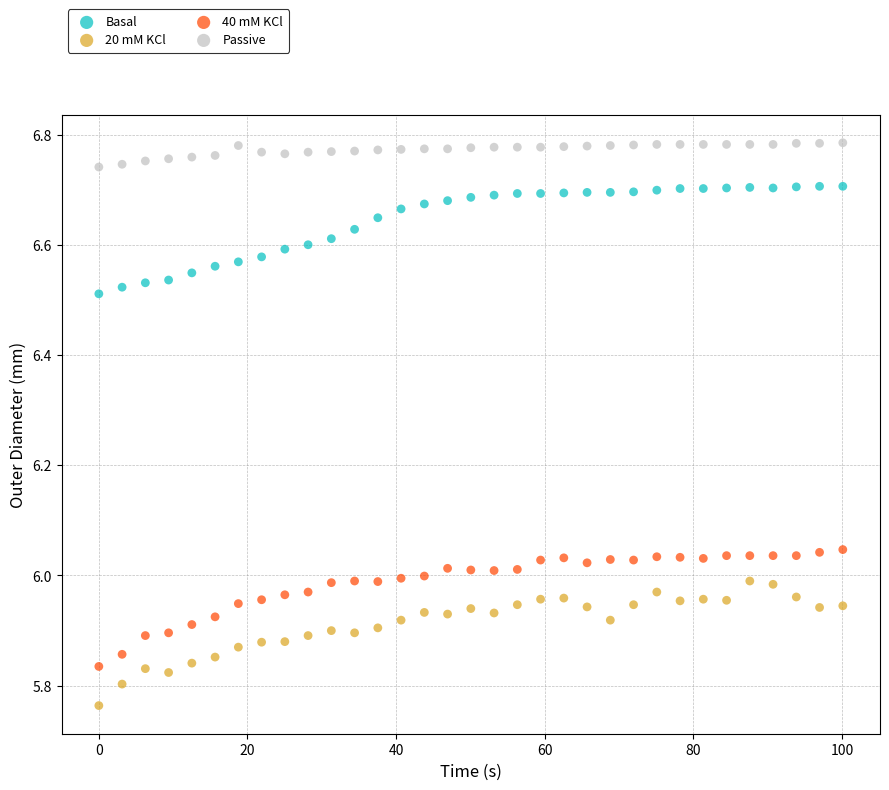

Across all data points, what is the range of X values (max minus min)?

100.1